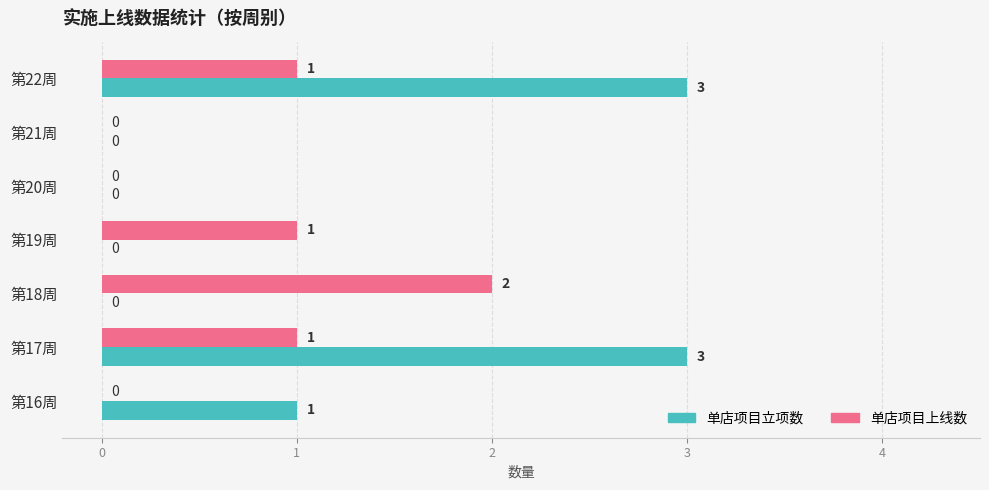

Which series has the largest total across all categories?

单店项目立项数